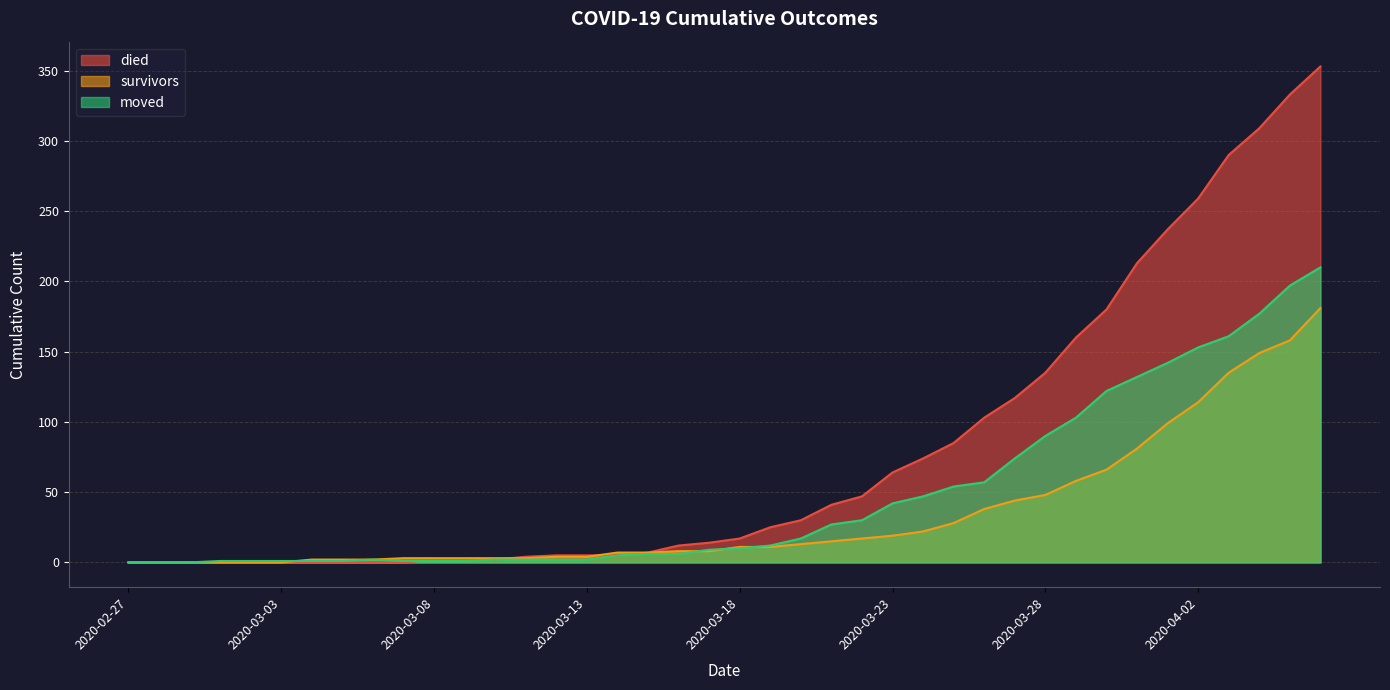

At how many categories does at least one series exceed 158?

9